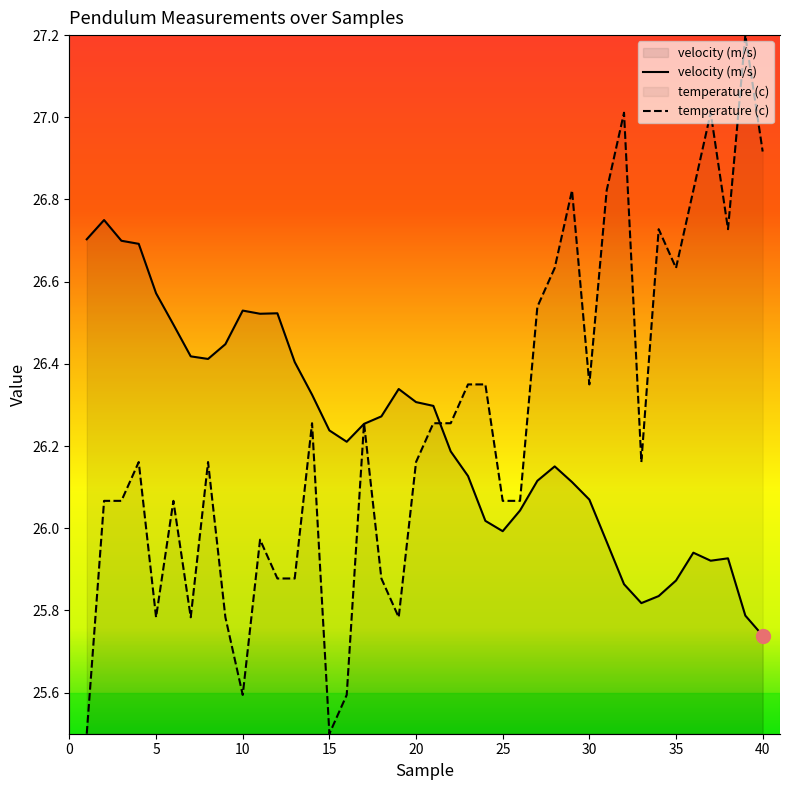

What value does the temperature (c) series have at 8?

26.2